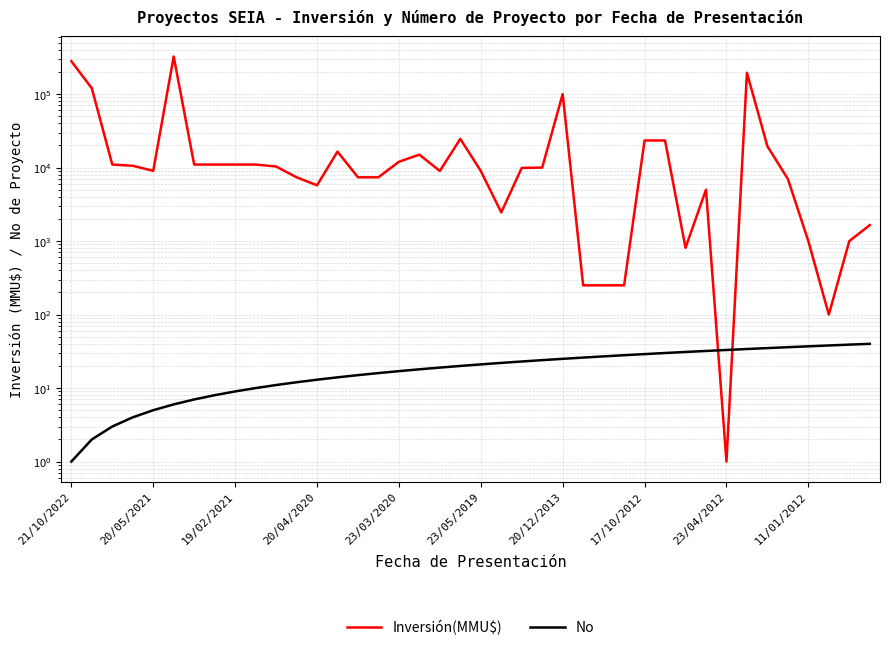

What is the highest value of the No series?

40